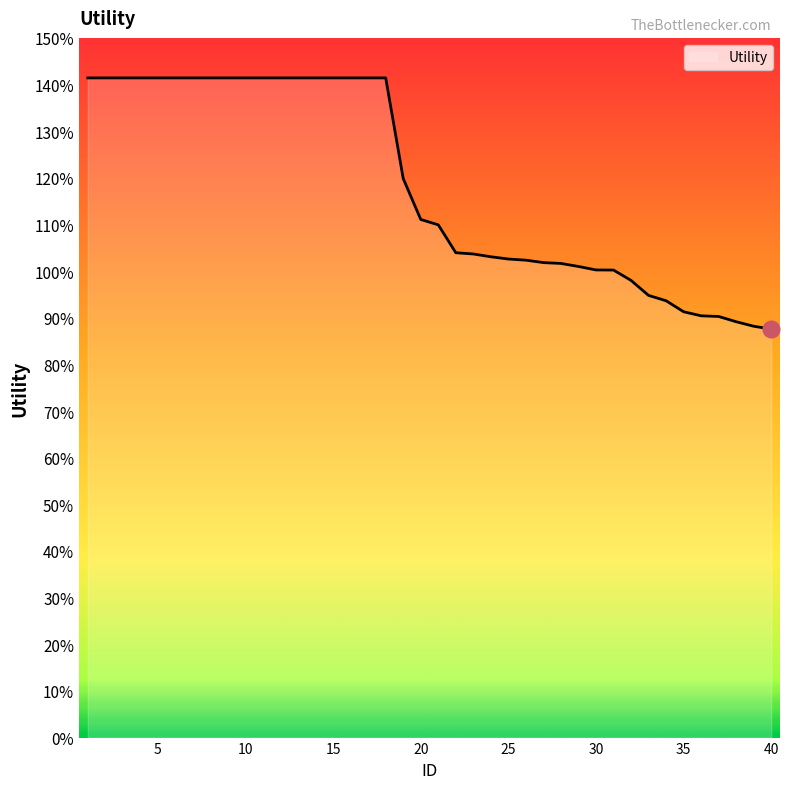

Does the chart display data point markers on the line(s)?

No